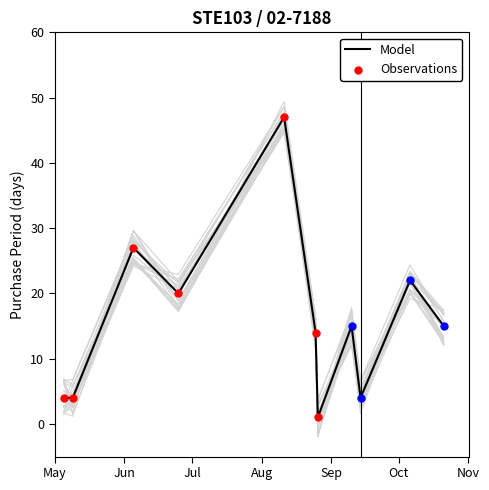

Approximately how many times larger is the value at 2015-08-11 compared to 2015-09-14?

11.8